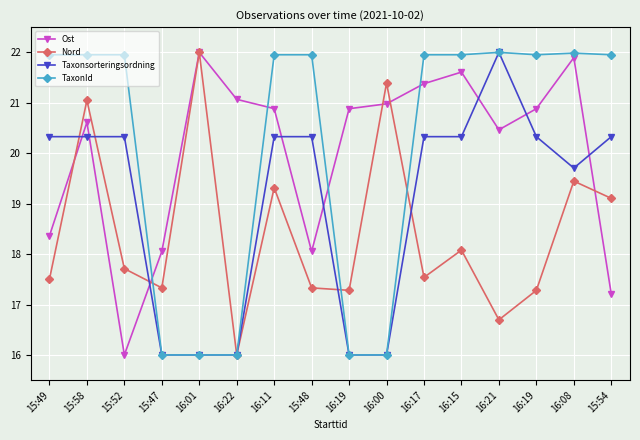

What are all the series names shown in the legend?

Ost, Nord, Taxonsorteringsordning, TaxonId